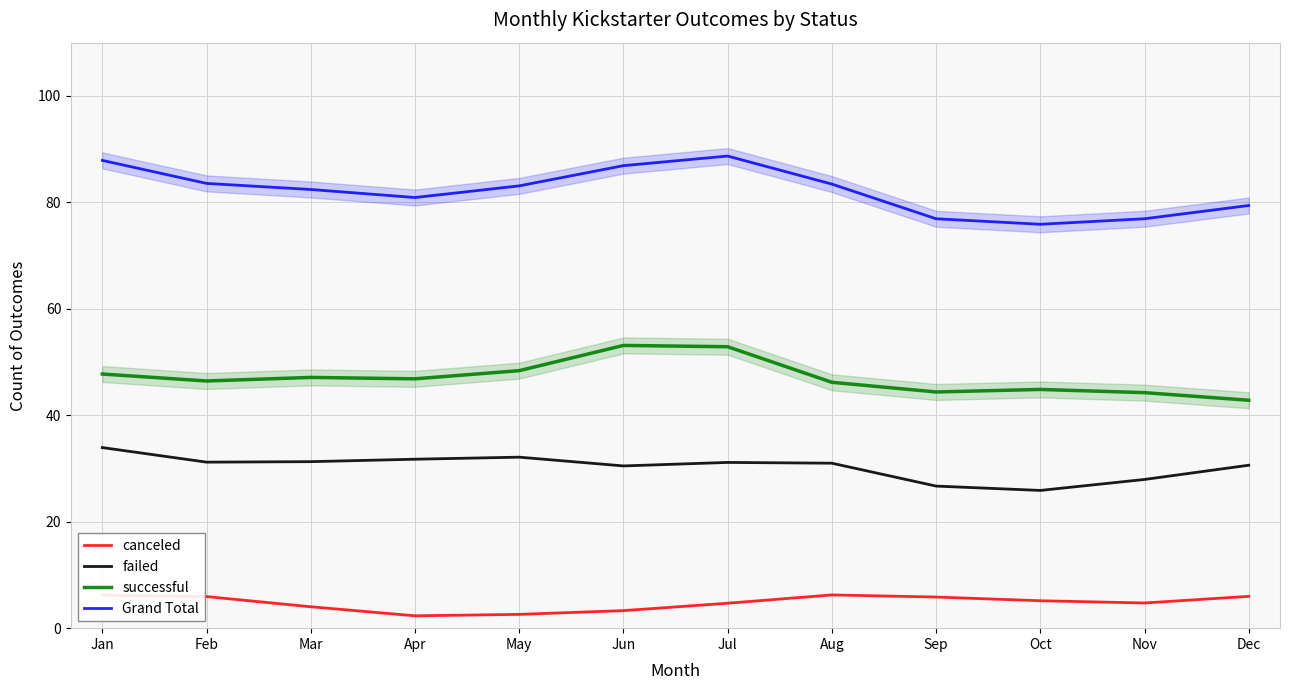

Between Feb and Nov, which series saw the biggest shift?

Grand Total